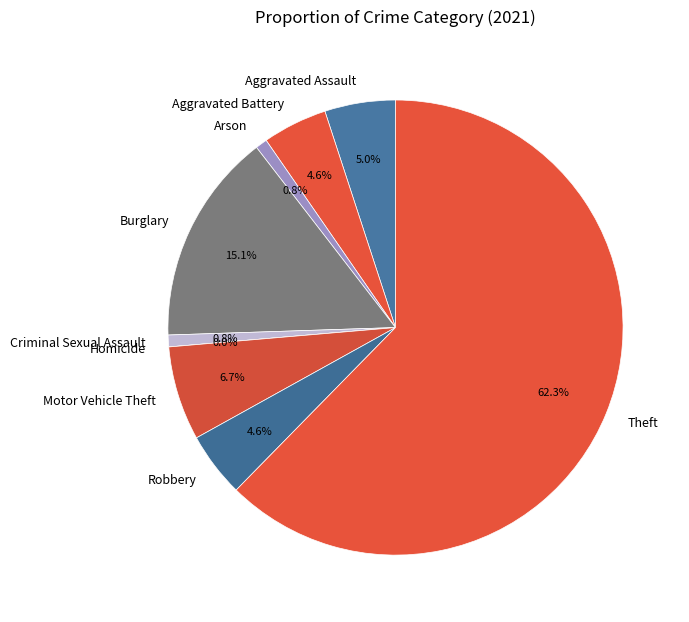

What is the ratio of the value at Aggravated Assault to the value at Arson?

6.0